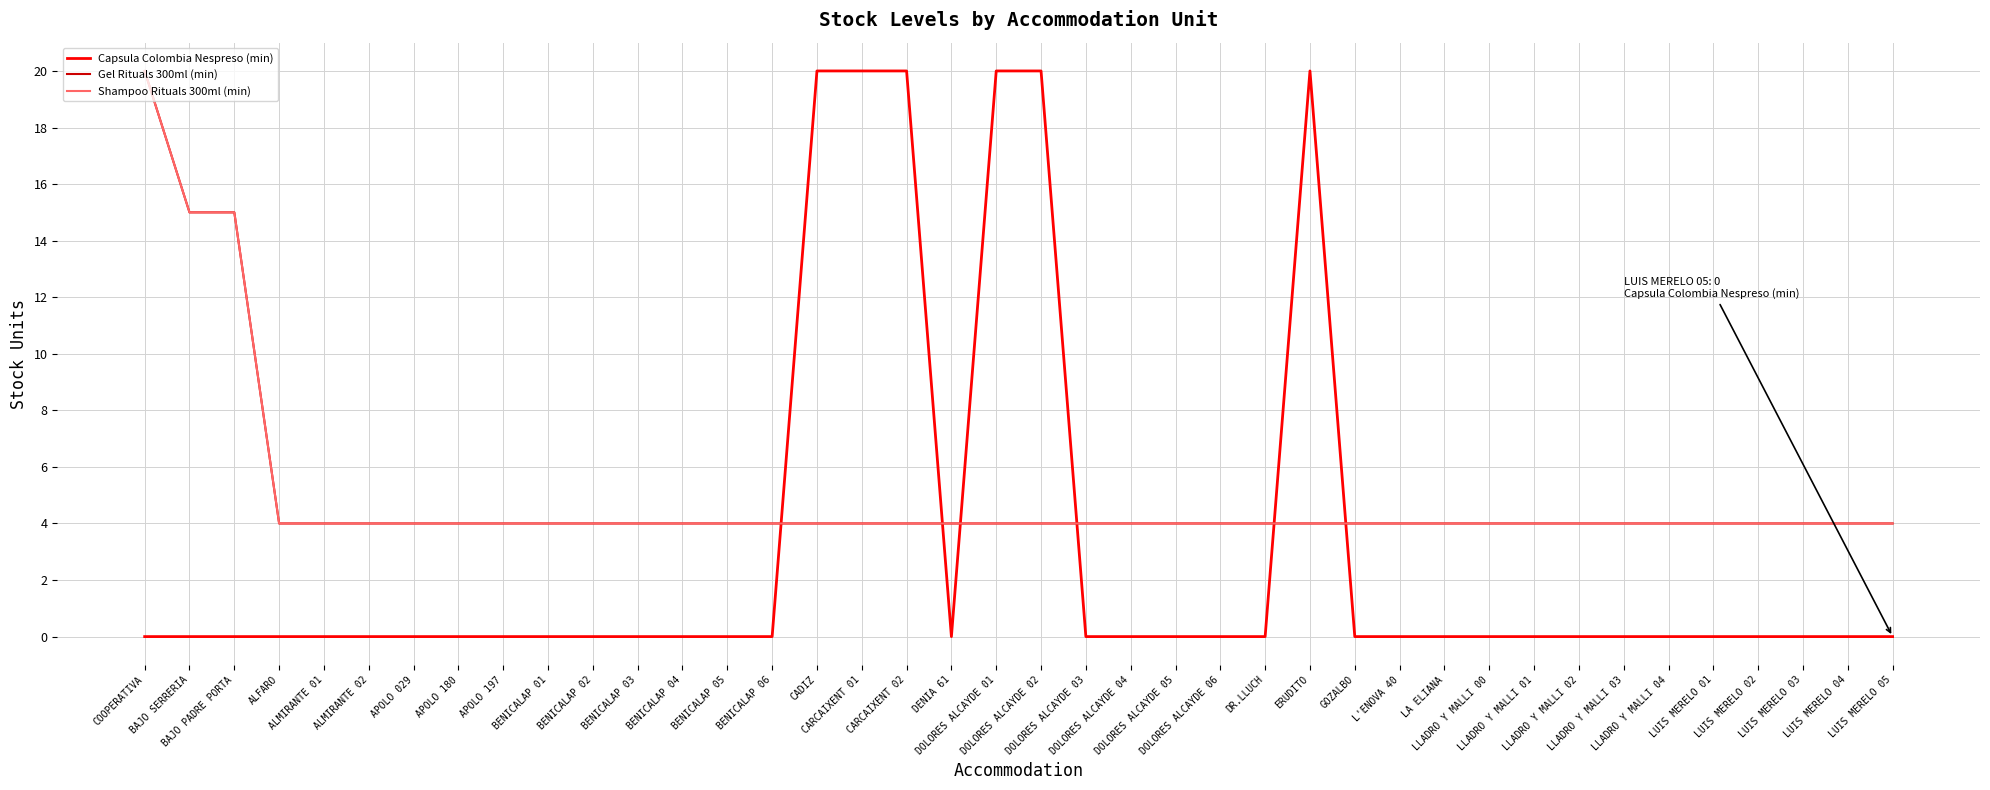

How many interior local peaks does the Capsula Colombia Nespreso (min) series have?

1